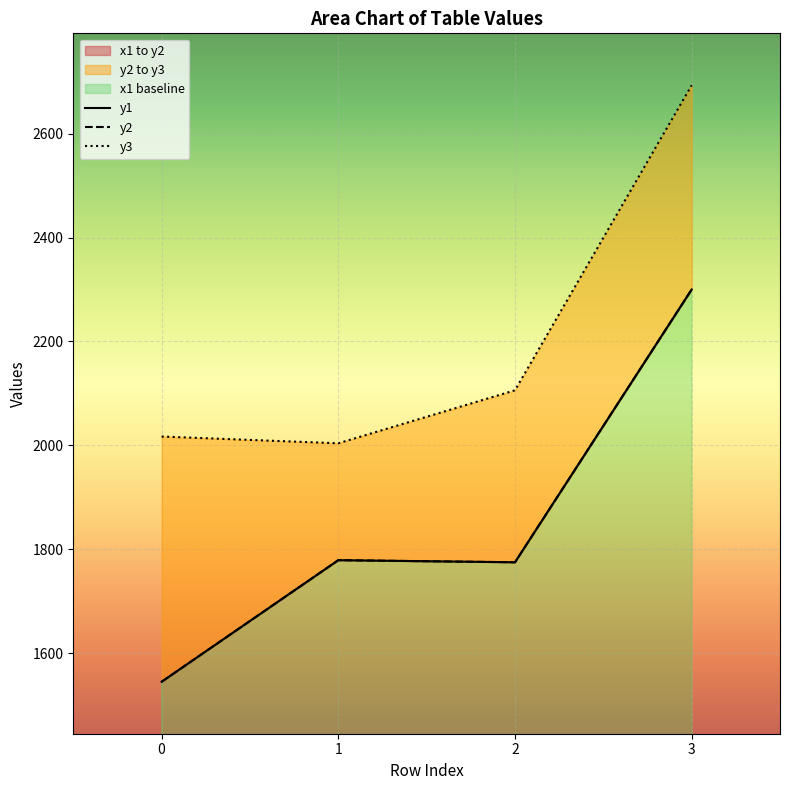

At how many categories does at least one series exceed 1854?

4